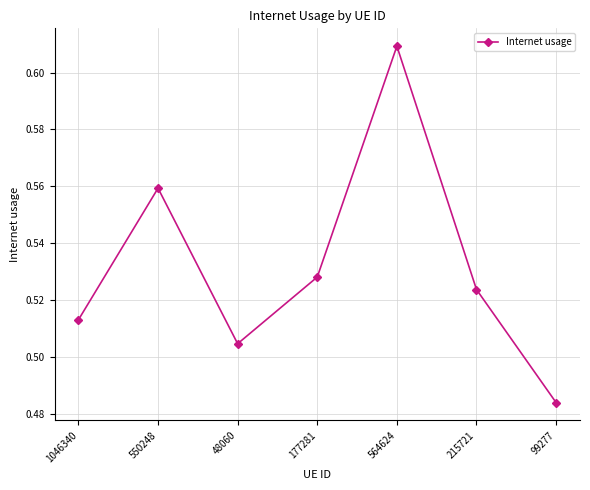

Rank the categories by value from highest to lowest.

564624, 550248, 177281, 215721, 1046340, 48060, 99277